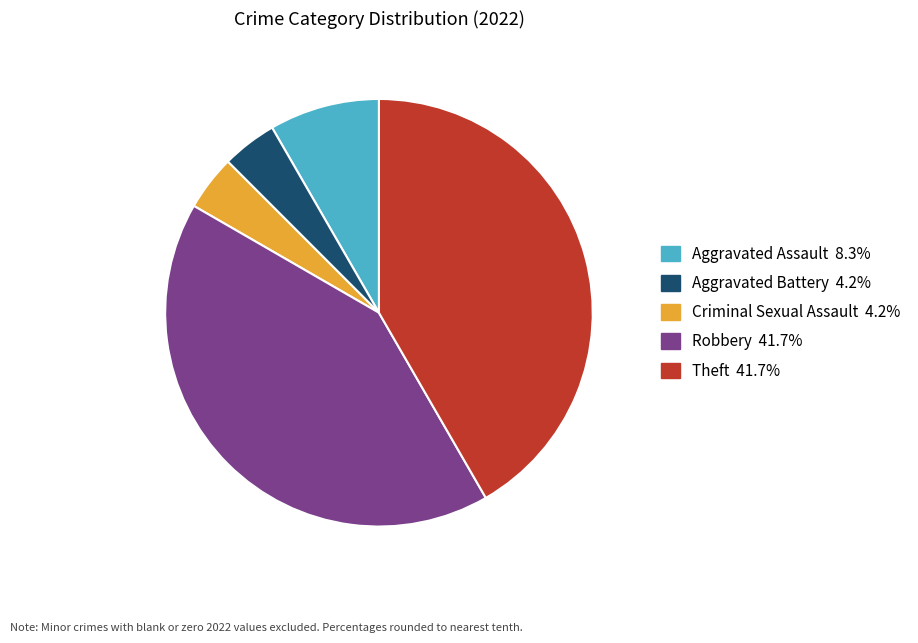

Is the sum of Theft and Aggravated Battery greater than half?

No